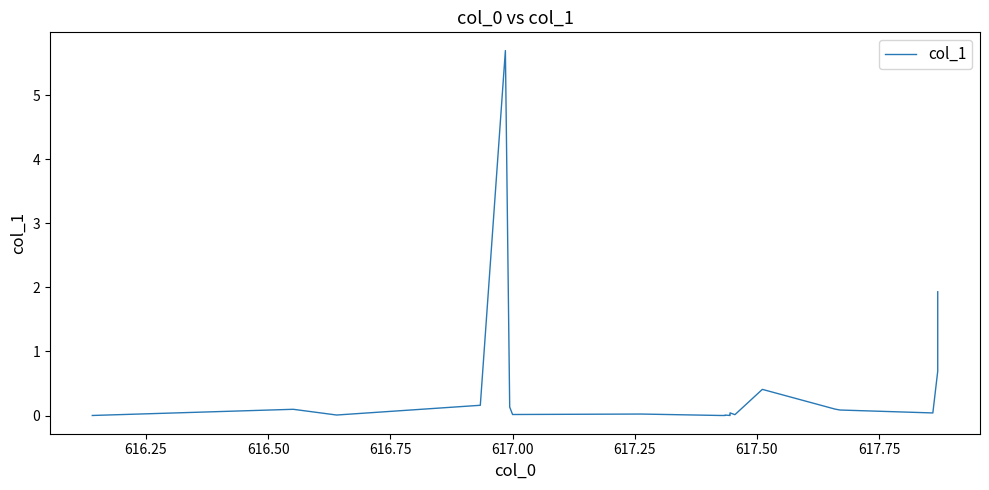

What is the difference between the maximum and minimum values?

5.7